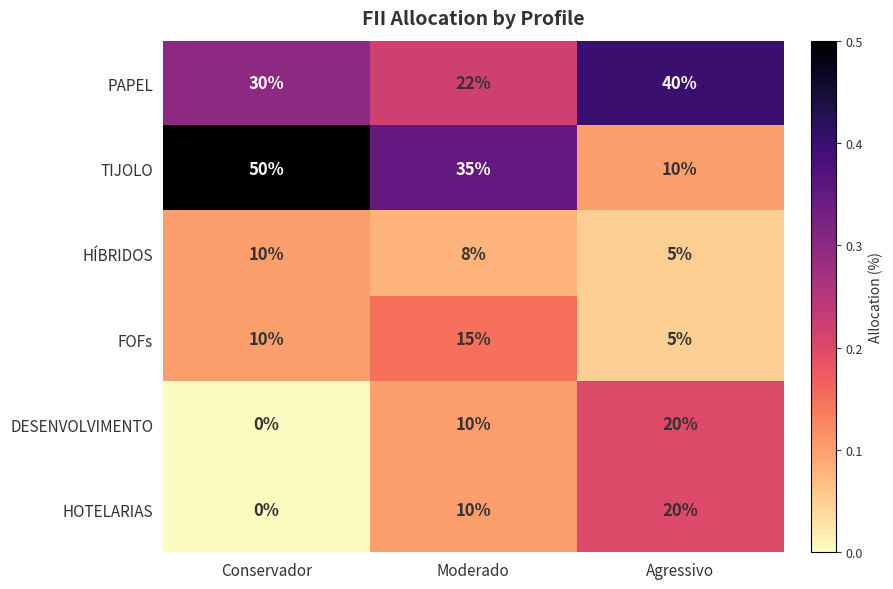

The value of HOTELARIAS at Conservador is 12. True or false?

False